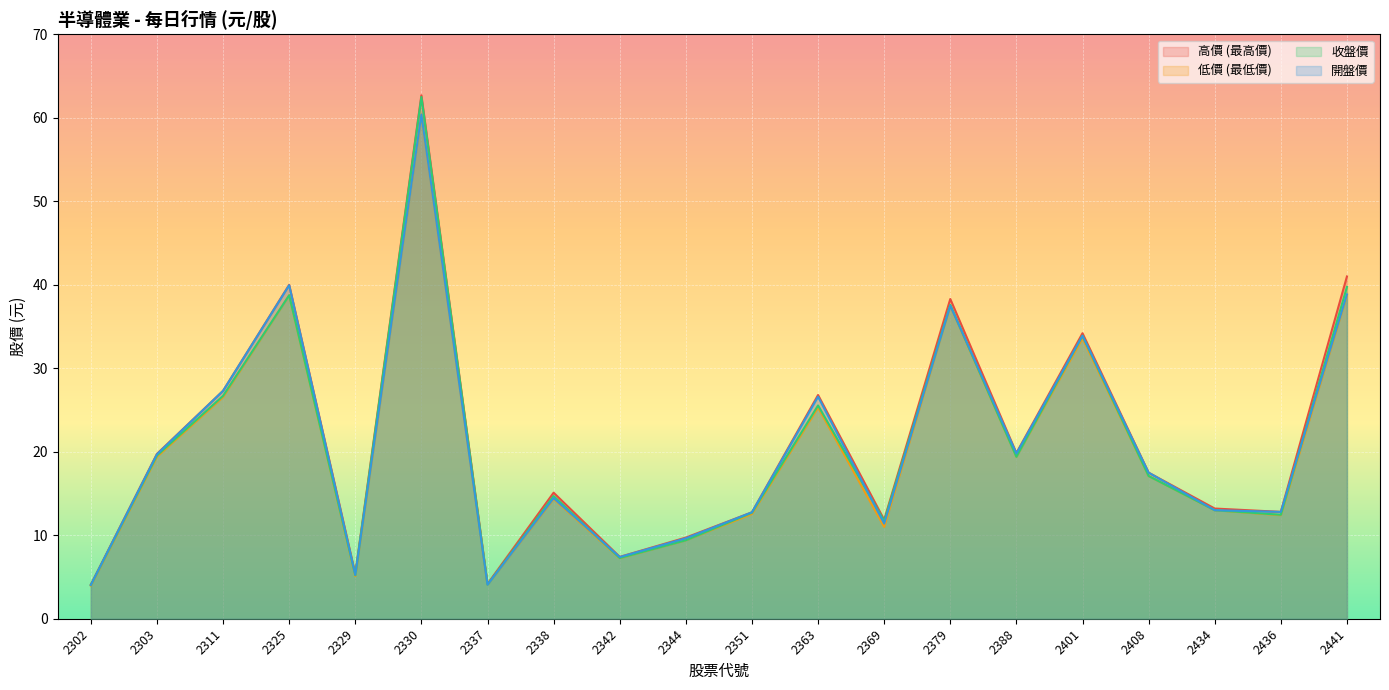

Reading left to right, extract all data points from this chart.

高價 (最高價): 4.1	19.8	27.3	40.0	5.4	62.7	4.2	15.1	7.4	9.7	12.8	26.8	11.8	38.3	19.9	34.2	17.5	13.2	12.8	41.0
低價 (最低價): 4.0	19.4	26.6	38.8	5.1	60.4	4.1	14.3	7.2	9.4	12.6	25.3	11.0	37.5	19.4	33.6	17.1	13.0	12.4	38.8
收盤價: 4.0	19.6	26.7	38.8	5.2	62.5	4.1	14.7	7.3	9.4	12.7	25.6	11.7	37.6	19.4	33.9	17.1	13.0	12.4	39.8
開盤價: 4.0	19.7	27.3	40.0	5.2	60.4	4.1	14.4	7.4	9.6	12.8	26.6	11.4	37.5	19.8	33.9	17.5	13.0	12.8	38.9